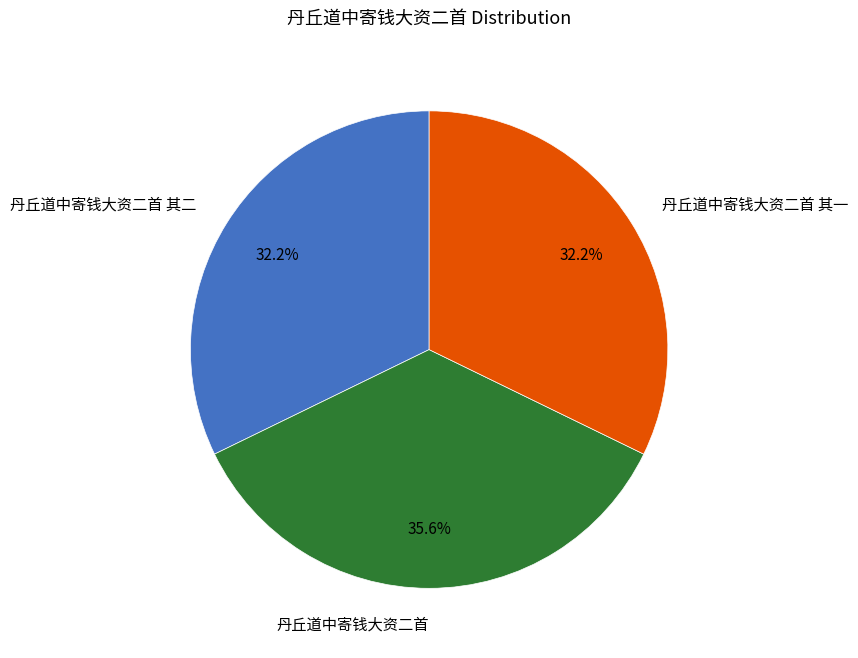

Which slice is the largest?

丹丘道中寄钱大资二首